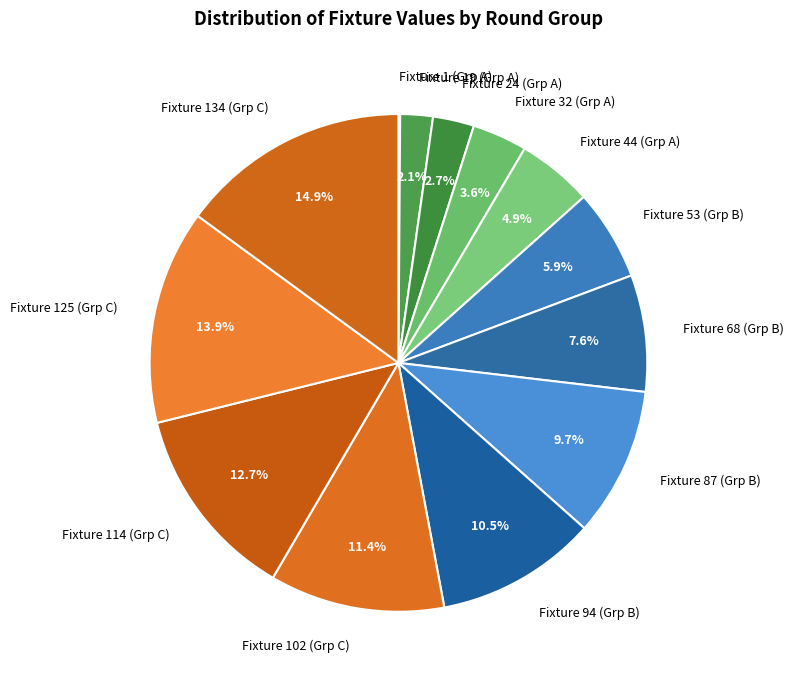

Approximately how many times larger is the value at Fixture 44 (Grp A) compared to Fixture 102 (Grp C)?

0.4